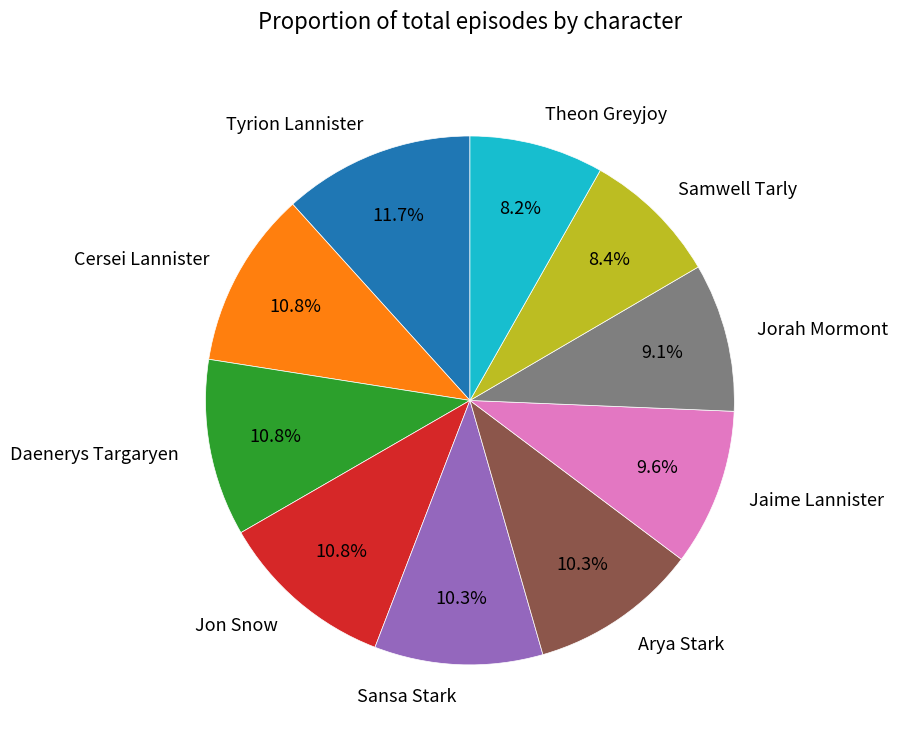

What percentage is the Daenerys Targaryen slice, to the nearest percent?

11%